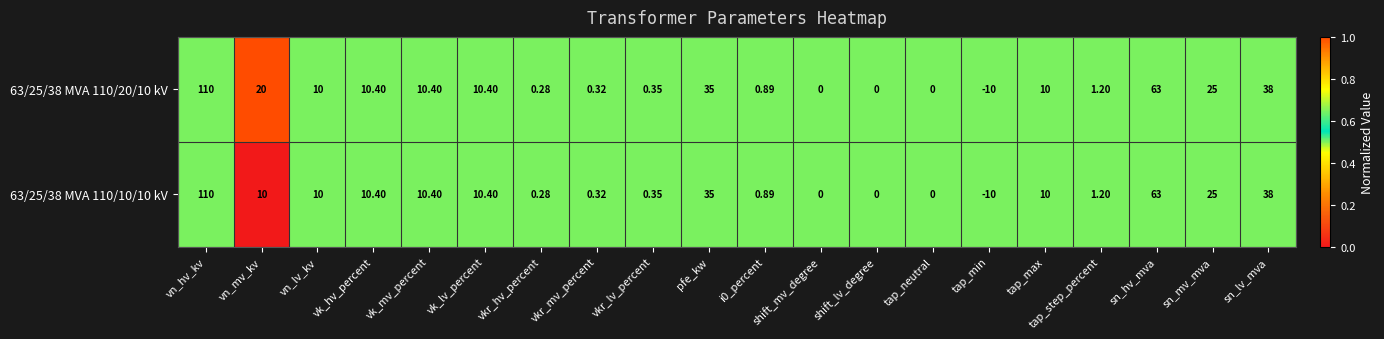

At which label does 63/25/38 MVA 110/20/10 kV first exceed 10?

vn_hv_kv